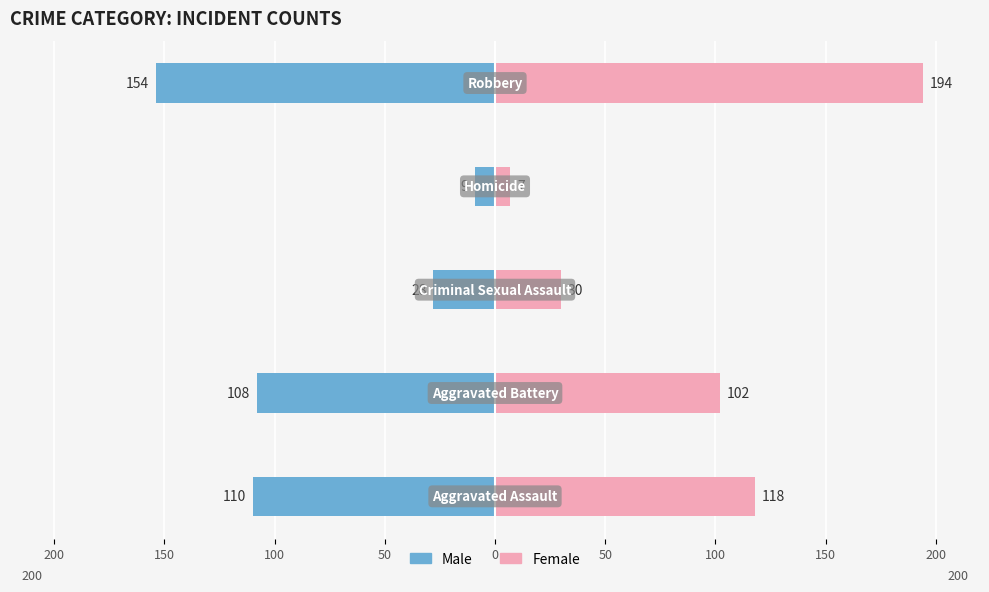

The value of Male at 100 is -28. True or false?

True